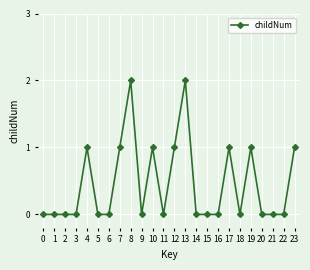

Count the values in the range 0 to 1.

22